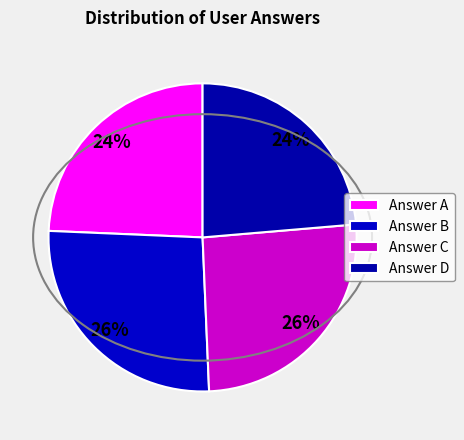

How many slices are in this pie chart?

4